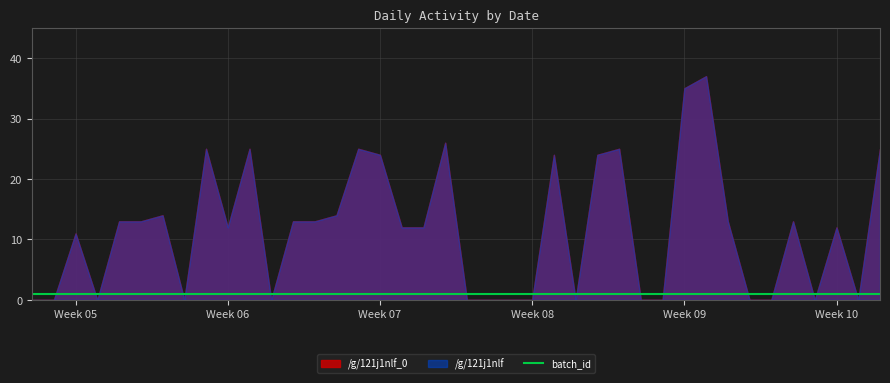

What are all the series names shown in the legend?

/g/121j1nlf_0, /g/121j1nlf, batch_id